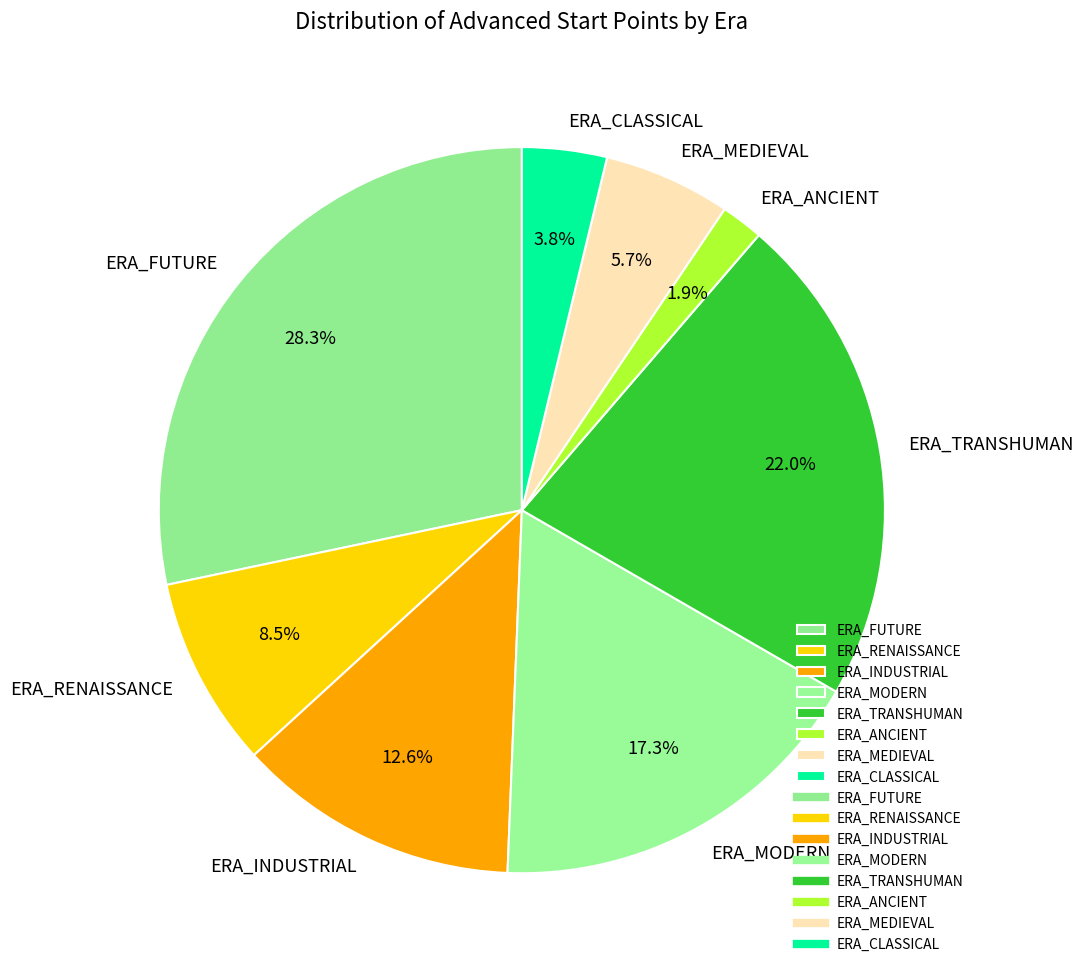

Does any single category account for the majority?

No